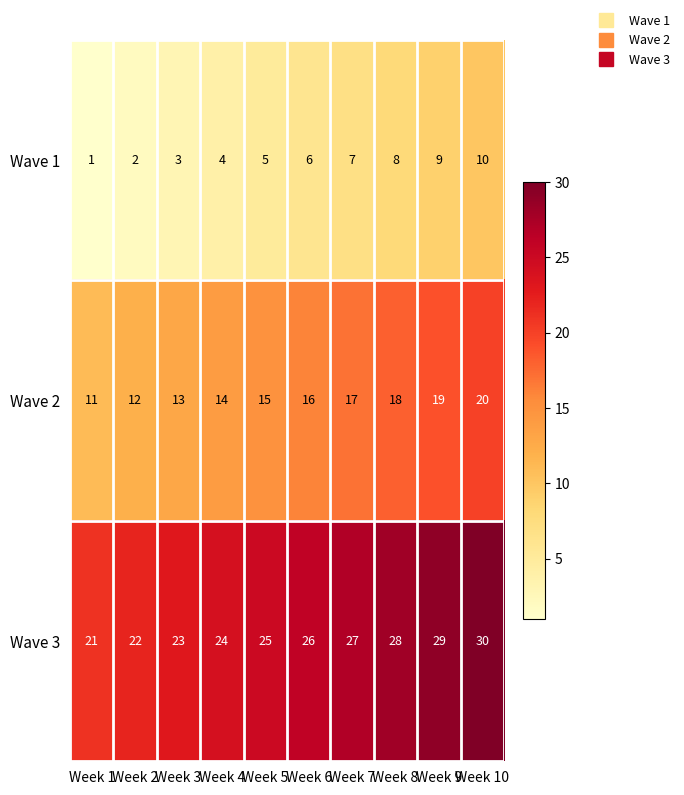

How many series are shown in this chart?

3